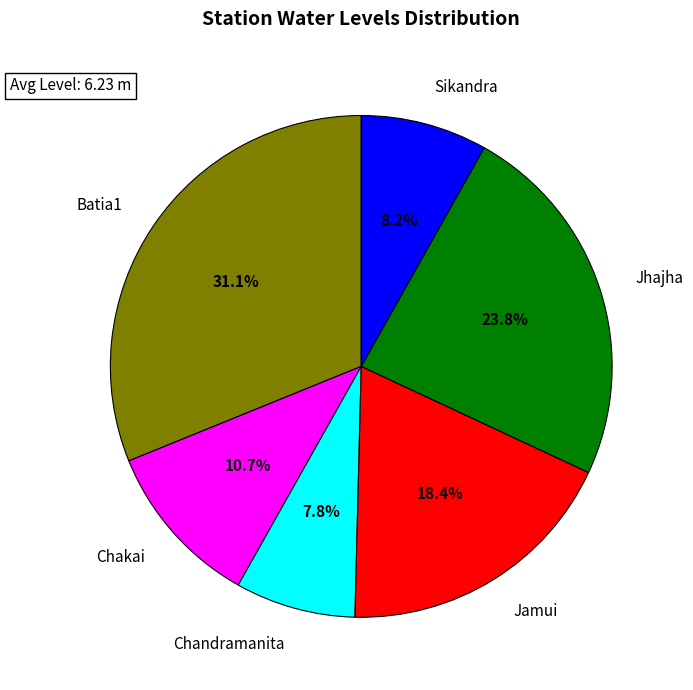

To the nearest percent, what is the combined percentage of Chandramanita and Chakai?

18%